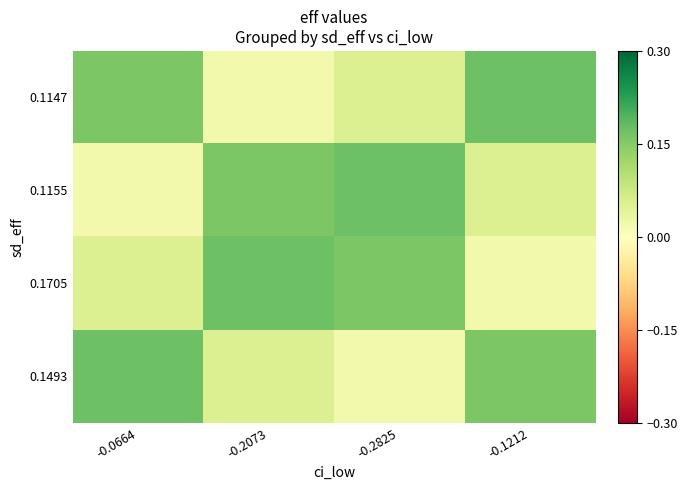

Which series changed the most between -0.0664 and -0.2073?

0.1147